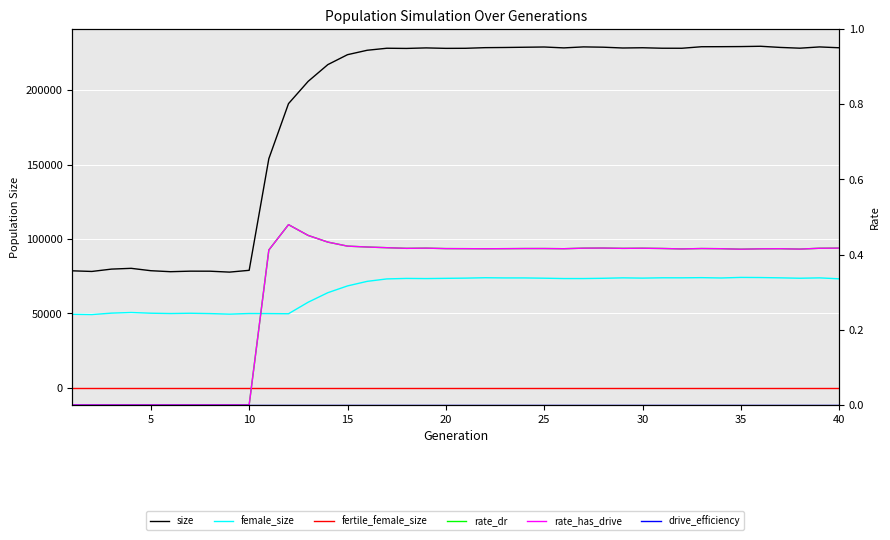

Which series has the widest spread of values?

size